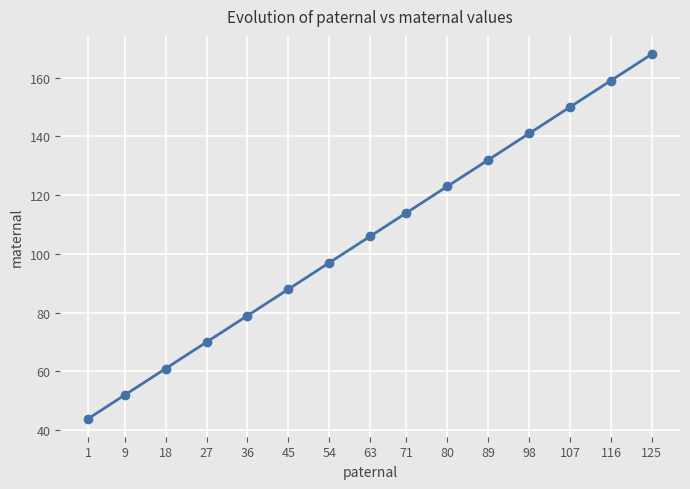

Is this an area chart (filled region under the line)?

No